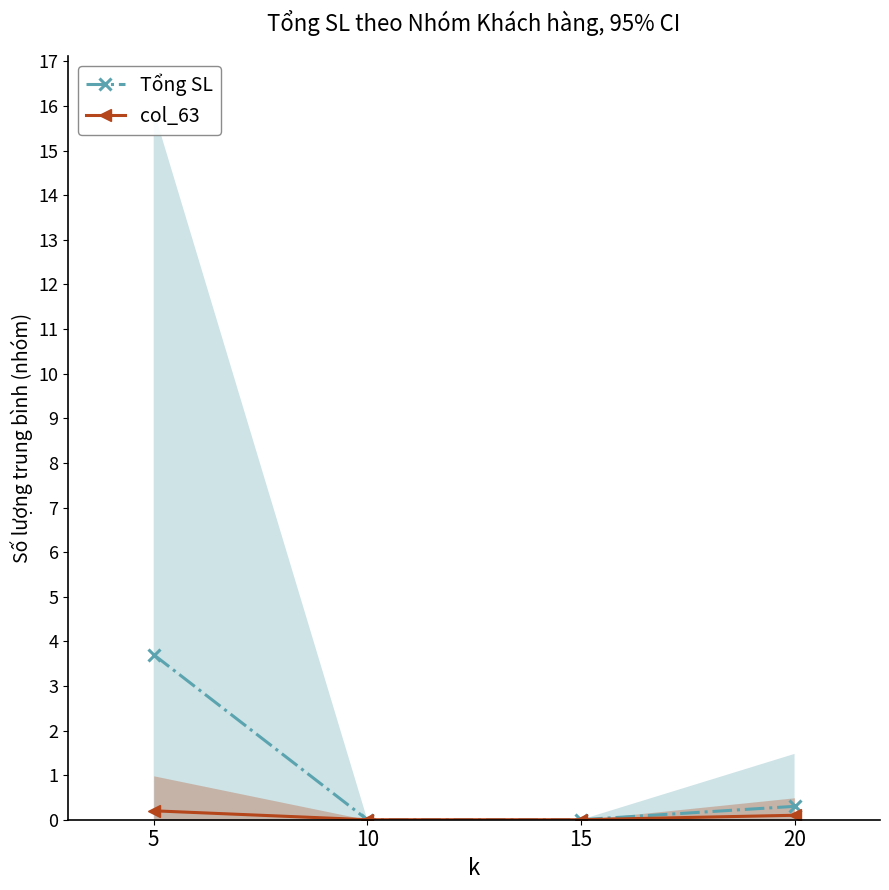

What is the highest value of the col_63 series?

0.2